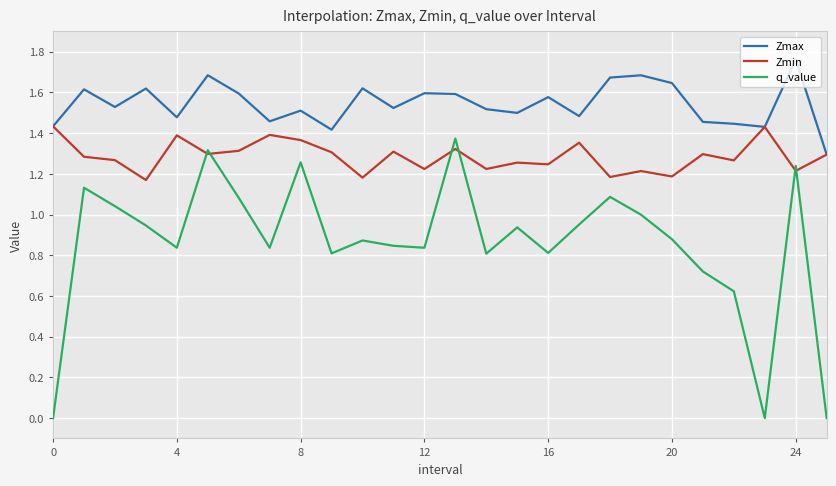

True or false: Zmax and q_value intersect in this chart.

False